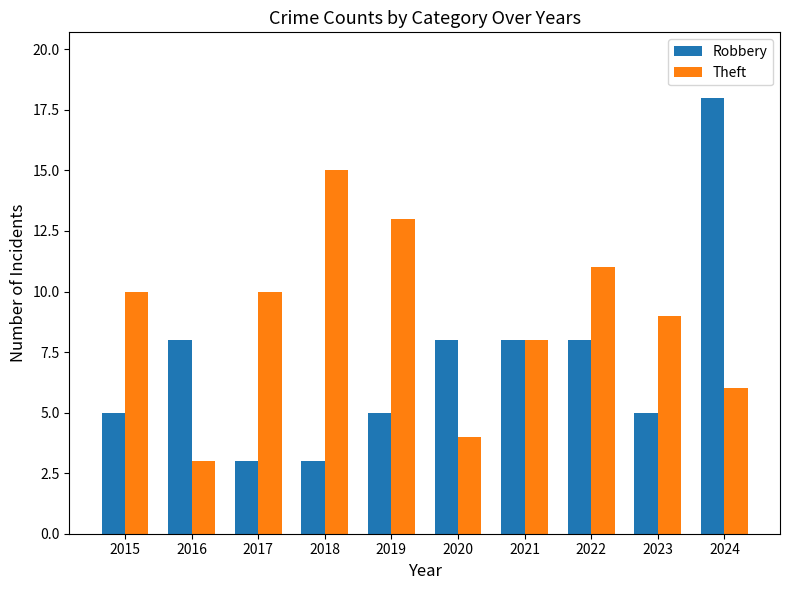

Which series has the largest range (max minus min)?

Robbery